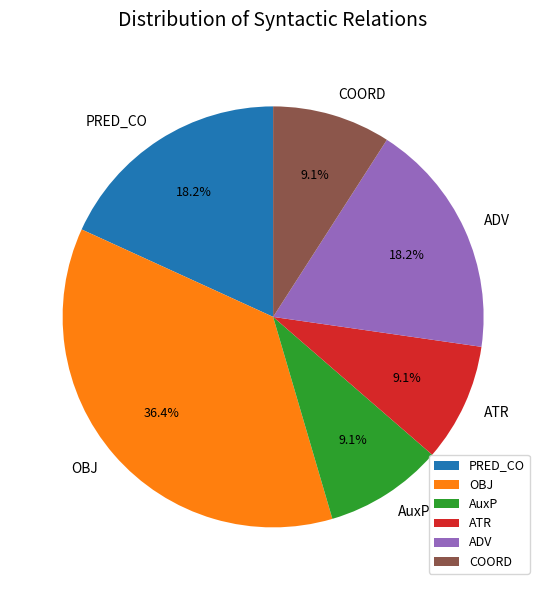

Which category has the biggest portion of the pie?

OBJ